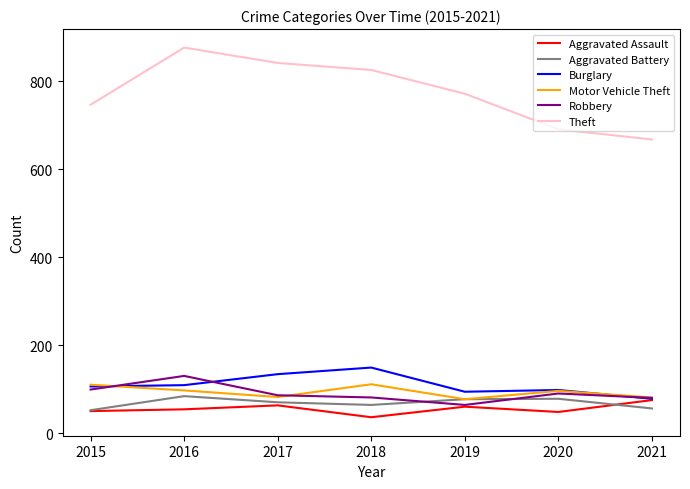

True or false: Aggravated Assault has more than 0 points higher than both neighbors.

True